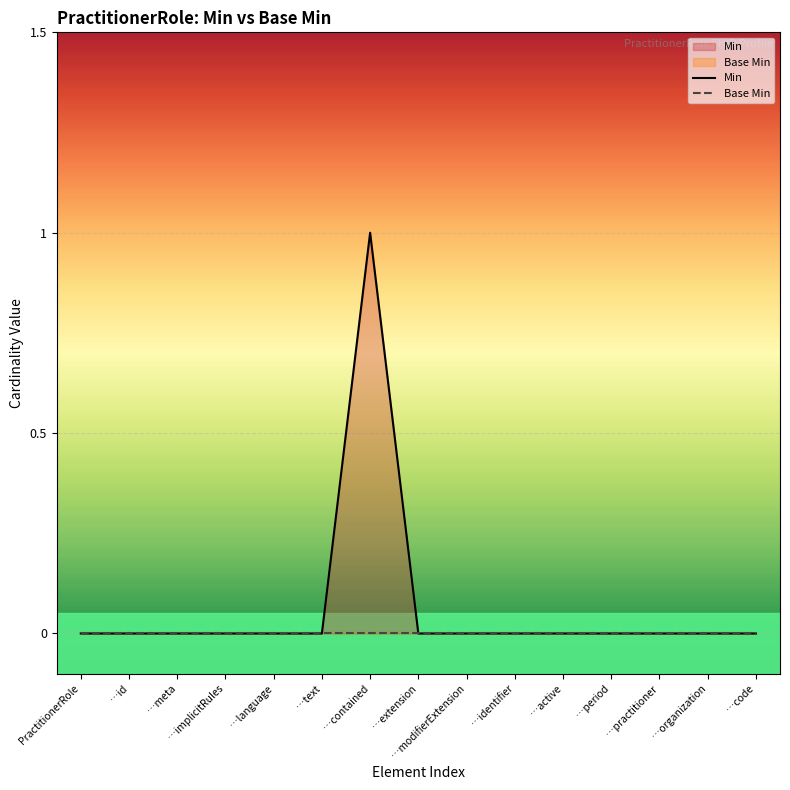

Which series has the largest total across all categories?

Min